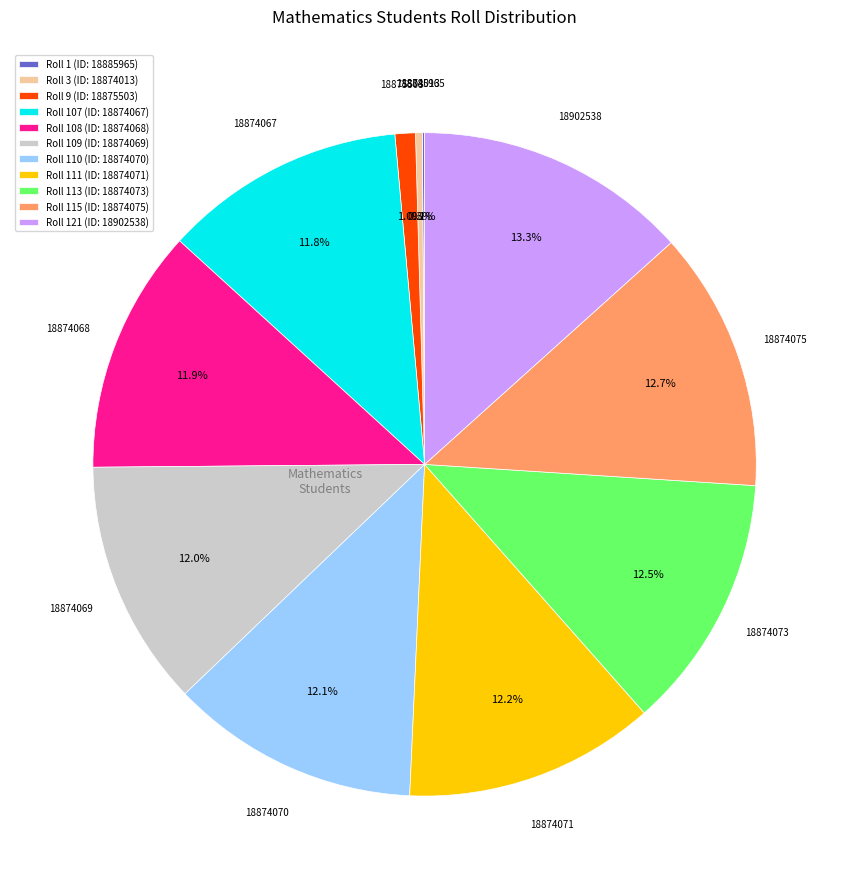

What is the largest slice in the pie chart?

18902538